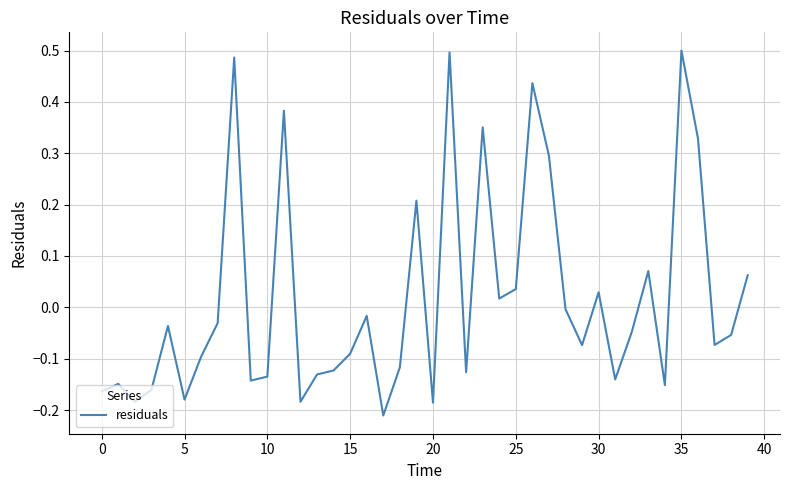

What is the difference between the maximum and minimum values?

0.7